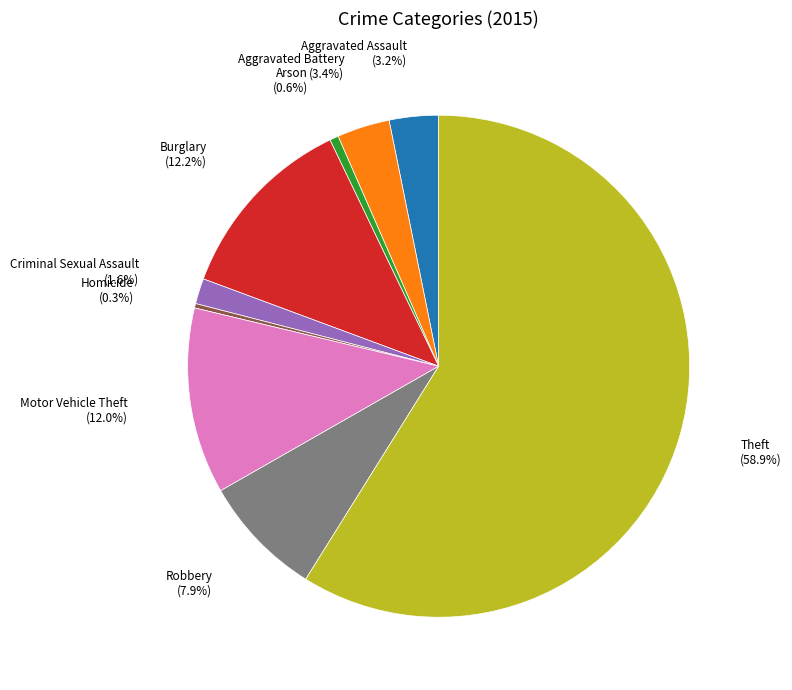

Which slice is the largest?

Theft